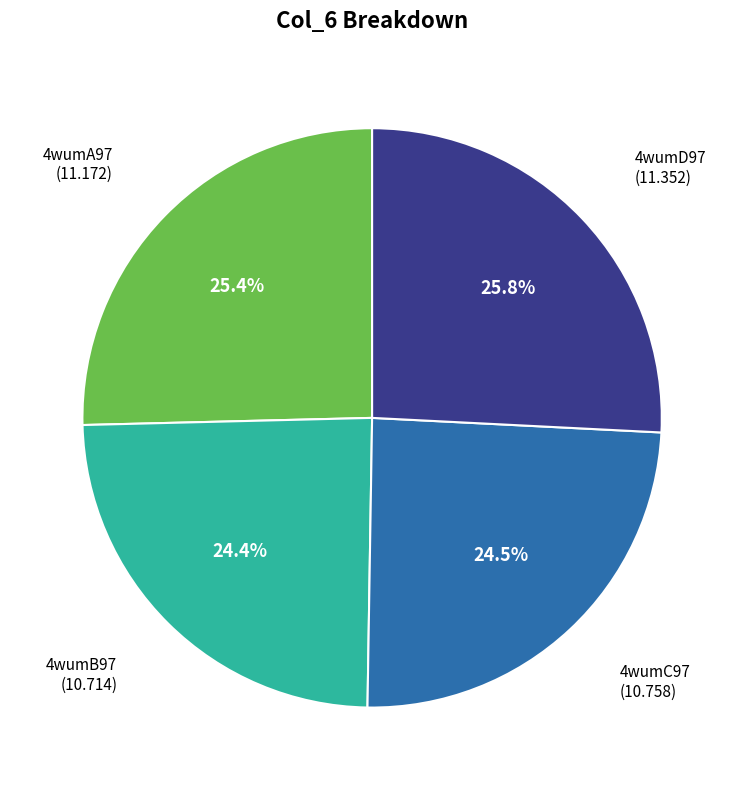

Does any single category account for the majority?

No